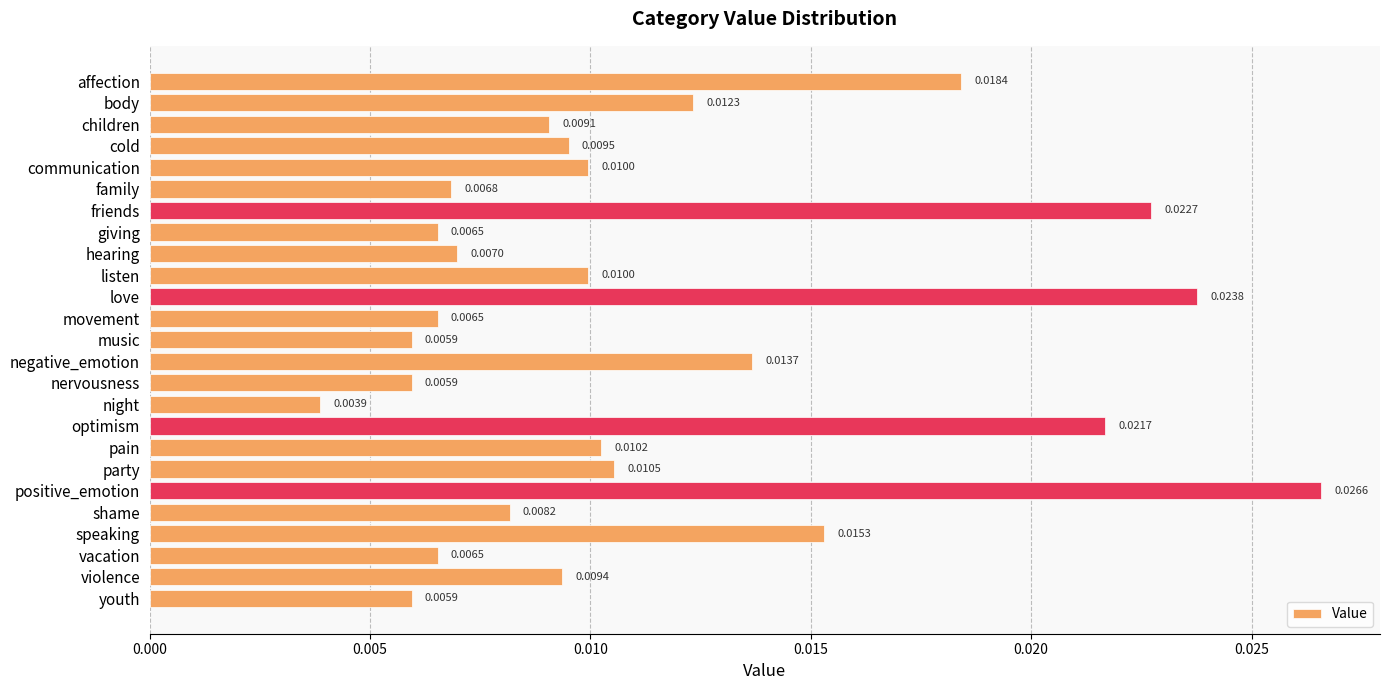

How many distinct data groups are displayed?

1